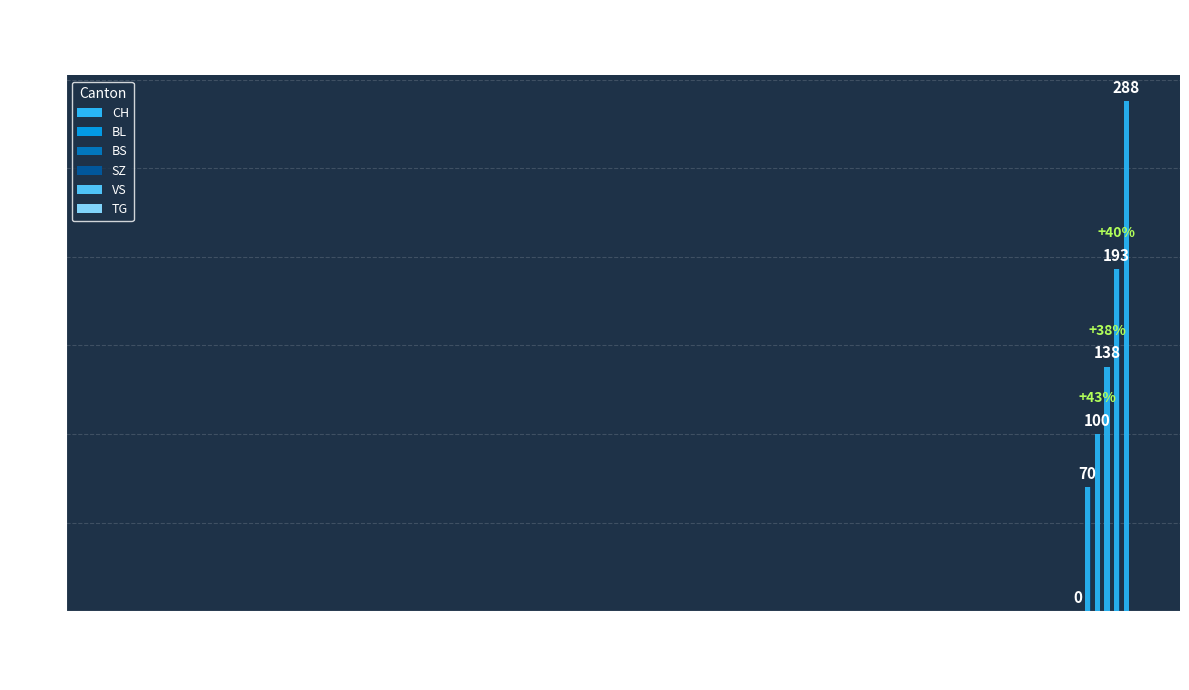

How many positive values does the BS series have?

36